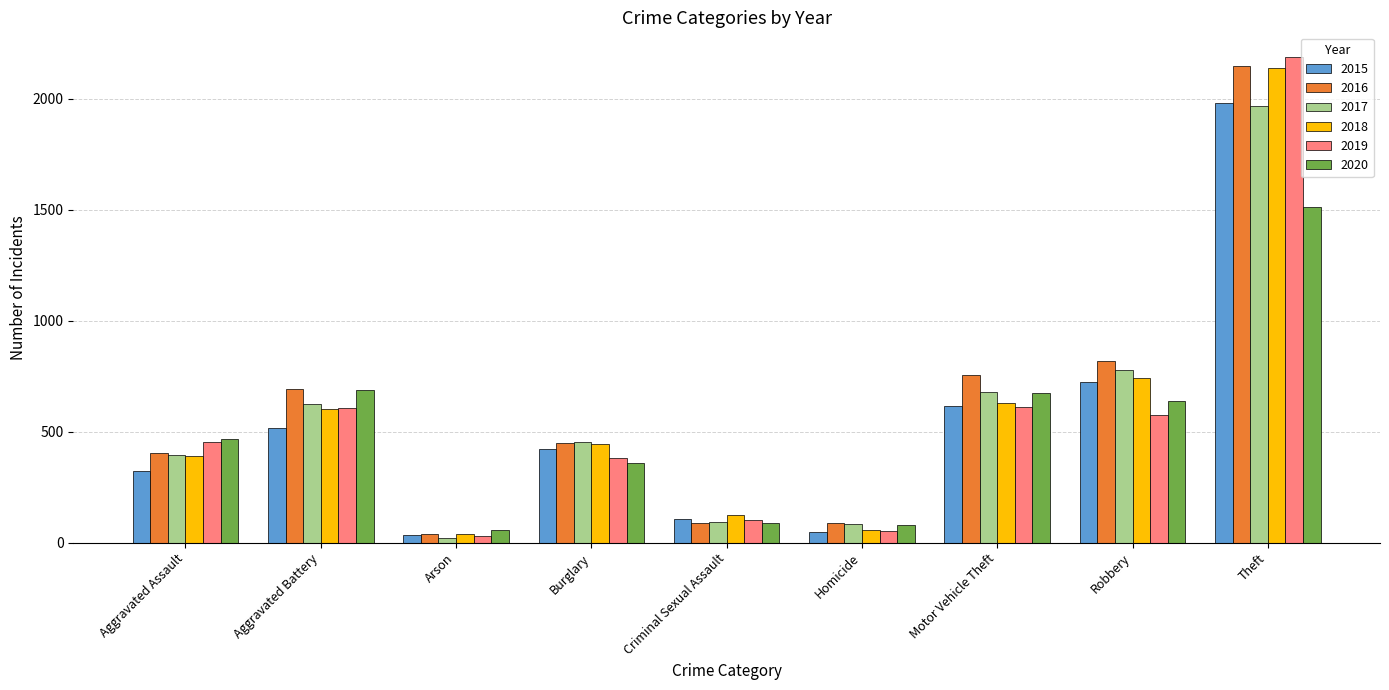

At which label is 2018 closest to 1088?

Robbery